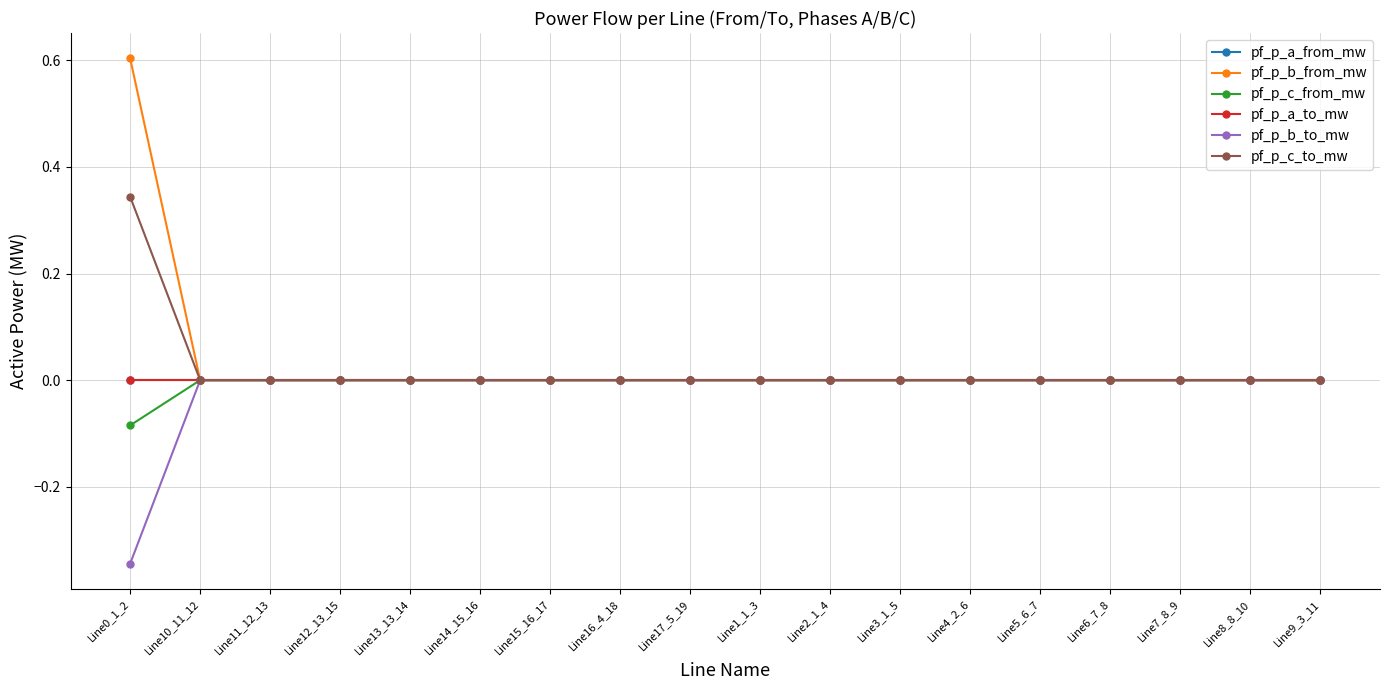

Reading right to left, extract all data points from this chart.

pf_p_a_from_mw: Line9_3_11=0.0	Line8_8_10=0.0	Line7_8_9=0.0	Line6_7_8=0.0	Line5_6_7=0.0	Line4_2_6=0.0	Line3_1_5=0.0	Line2_1_4=0.0	Line1_1_3=0.0	Line17_5_19=-0.0	Line16_4_18=-0.0	Line15_16_17=0.0	Line14_15_16=-0.0	Line13_13_14=-0.0	Line12_13_15=-0.0	Line11_12_13=-0.0	Line10_11_12=0.0	Line0_1_2=0.0
pf_p_b_from_mw: Line9_3_11=-0.0	Line8_8_10=-0.0	Line7_8_9=-0.0	Line6_7_8=-0.0	Line5_6_7=-0.0	Line4_2_6=-0.0	Line3_1_5=-0.0	Line2_1_4=-0.0	Line1_1_3=-0.0	Line17_5_19=-0.0	Line16_4_18=-0.0	Line15_16_17=-0.0	Line14_15_16=-0.0	Line13_13_14=-0.0	Line12_13_15=-0.0	Line11_12_13=-0.0	Line10_11_12=-0.0	Line0_1_2=0.6
pf_p_c_from_mw: Line9_3_11=-0.0	Line8_8_10=-0.0	Line7_8_9=-0.0	Line6_7_8=0.0	Line5_6_7=0.0	Line4_2_6=0.0	Line3_1_5=-0.0	Line2_1_4=-0.0	Line1_1_3=-0.0	Line17_5_19=-0.0	Line16_4_18=-0.0	Line15_16_17=-0.0	Line14_15_16=-0.0	Line13_13_14=-0.0	Line12_13_15=-0.0	Line11_12_13=-0.0	Line10_11_12=-0.0	Line0_1_2=-0.1
pf_p_a_to_mw: Line9_3_11=-0.0	Line8_8_10=-0.0	Line7_8_9=-0.0	Line6_7_8=-0.0	Line5_6_7=-0.0	Line4_2_6=-0.0	Line3_1_5=-0.0	Line2_1_4=-0.0	Line1_1_3=-0.0	Line17_5_19=0.0	Line16_4_18=0.0	Line15_16_17=-0.0	Line14_15_16=-0.0	Line13_13_14=0.0	Line12_13_15=0.0	Line11_12_13=0.0	Line10_11_12=-0.0	Line0_1_2=-0.0
pf_p_b_to_mw: Line9_3_11=0.0	Line8_8_10=-0.0	Line7_8_9=-0.0	Line6_7_8=0.0	Line5_6_7=0.0	Line4_2_6=0.0	Line3_1_5=0.0	Line2_1_4=0.0	Line1_1_3=0.0	Line17_5_19=0.0	Line16_4_18=0.0	Line15_16_17=0.0	Line14_15_16=0.0	Line13_13_14=0.0	Line12_13_15=0.0	Line11_12_13=0.0	Line10_11_12=0.0	Line0_1_2=-0.3
pf_p_c_to_mw: Line9_3_11=0.0	Line8_8_10=0.0	Line7_8_9=0.0	Line6_7_8=0.0	Line5_6_7=-0.0	Line4_2_6=-0.0	Line3_1_5=0.0	Line2_1_4=0.0	Line1_1_3=0.0	Line17_5_19=0.0	Line16_4_18=0.0	Line15_16_17=0.0	Line14_15_16=0.0	Line13_13_14=0.0	Line12_13_15=0.0	Line11_12_13=0.0	Line10_11_12=0.0	Line0_1_2=0.3